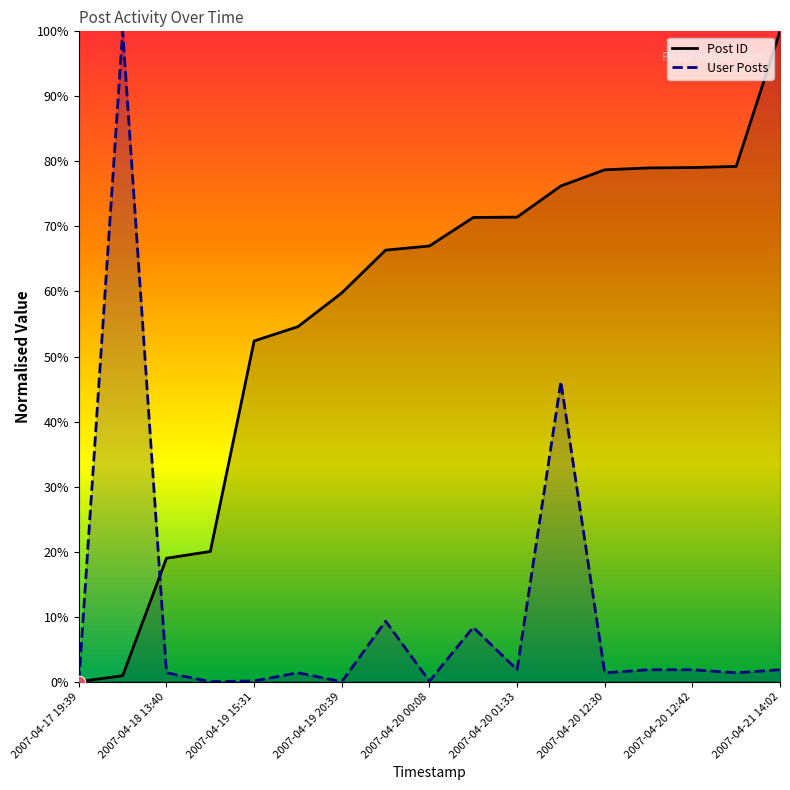

What is the total value across all series at 2007-04-19 15:31?

52.5